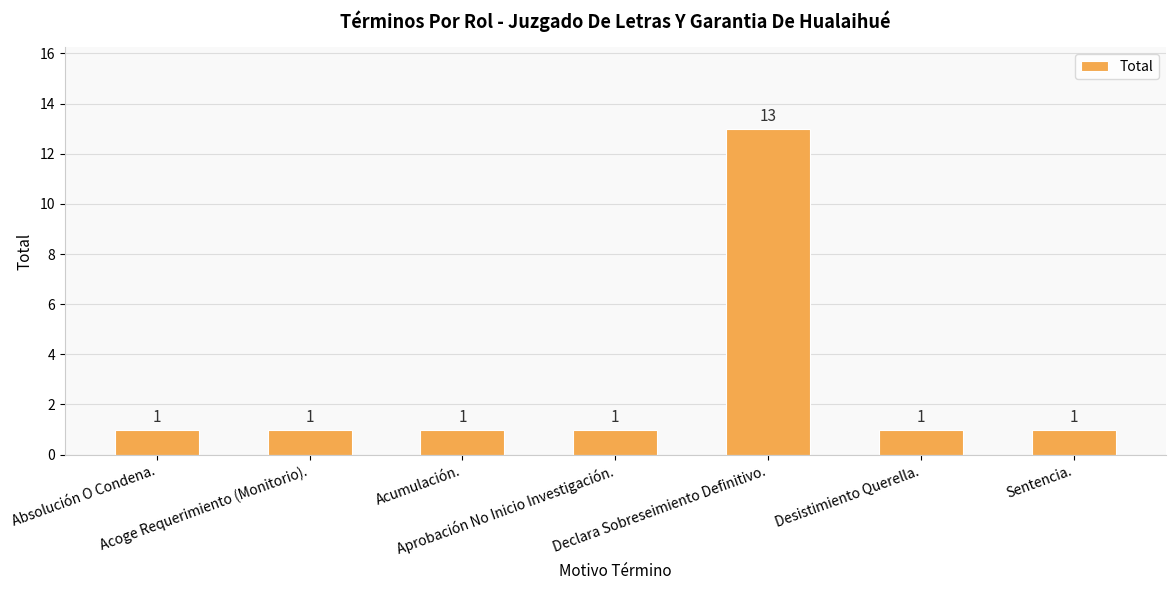

Are the bars grouped side by side (vs. stacked)?

No